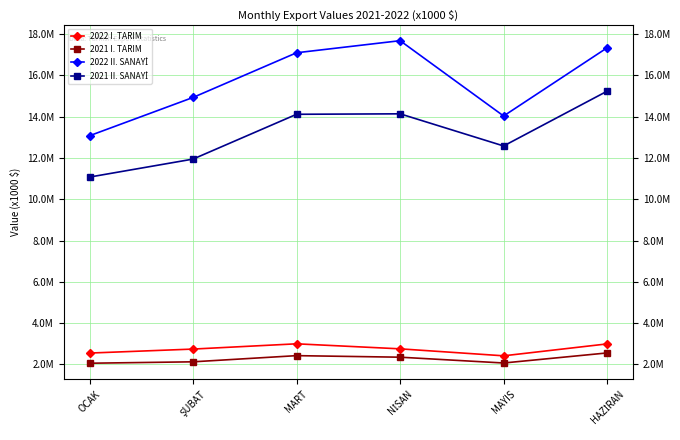

At which category is the sum across all series the highest?

HAZİRAN